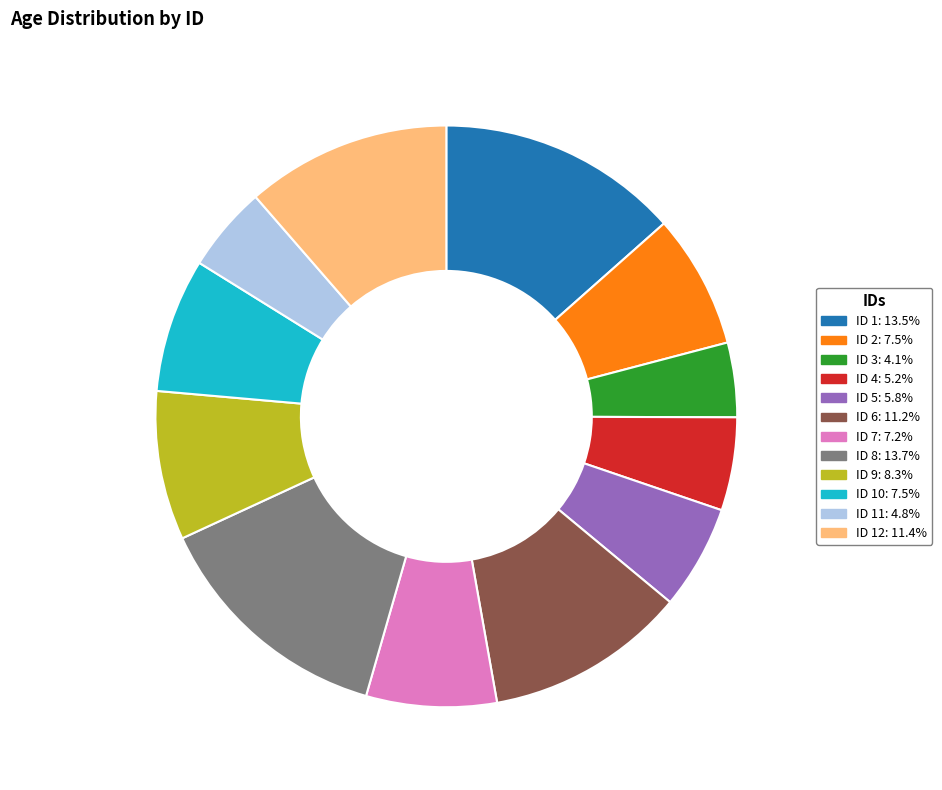

Count the number of slices in the pie.

12